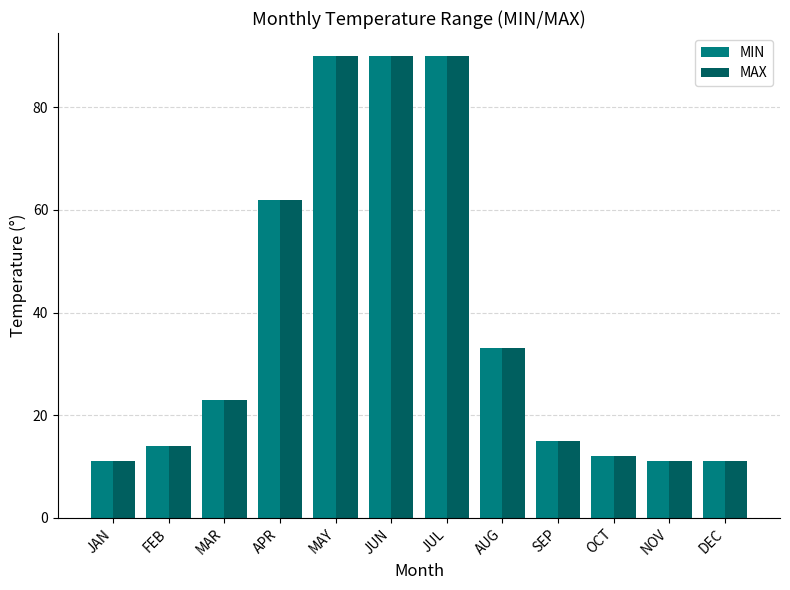

What is the minimum value for MAX?

11